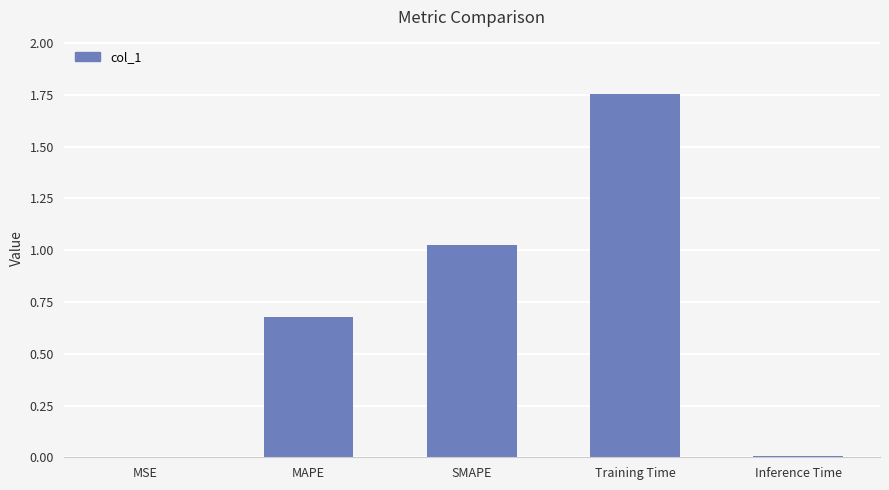

Is it true that the value at Inference Time is 0.0?

True